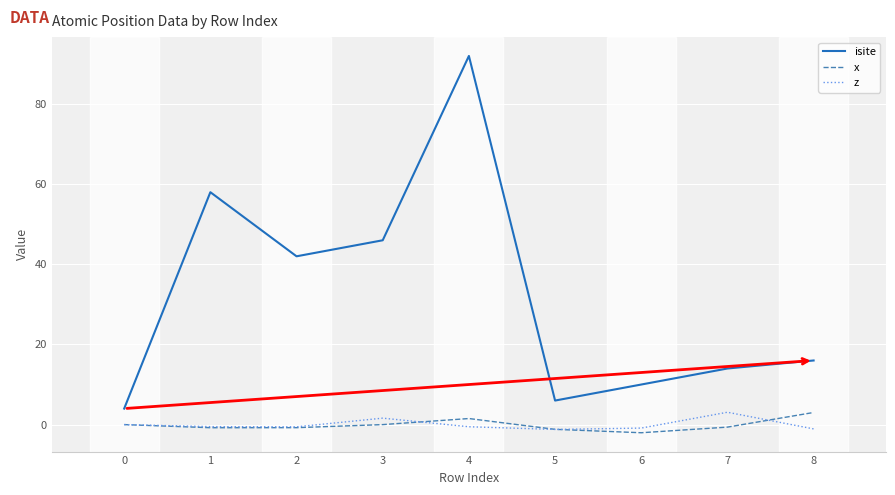

What are all the series names shown in the legend?

isite, x, z